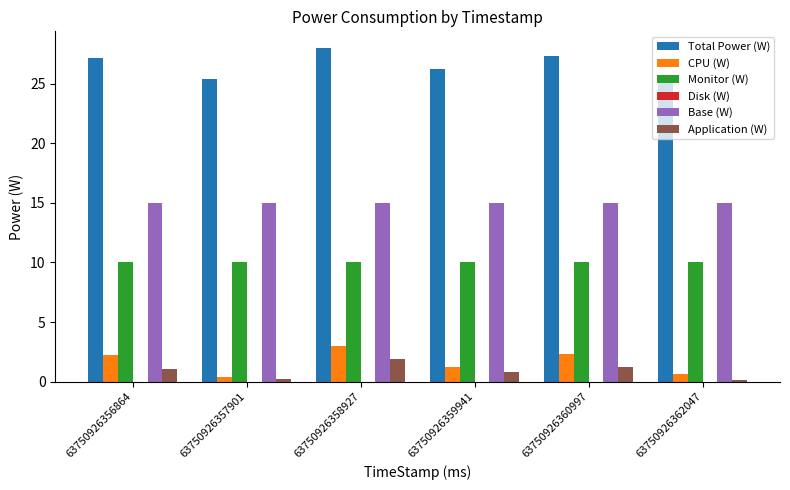

What is the value of the Application (W) bar at the 1st from the left?

1.1